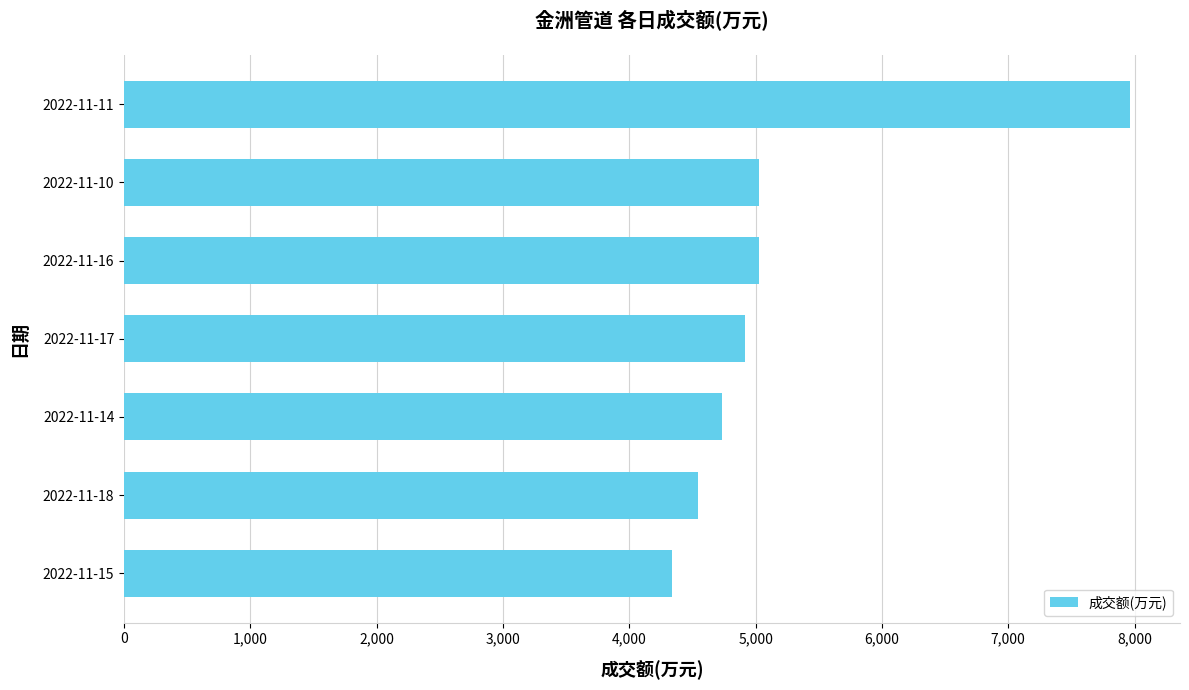

What is the difference between the second highest and second lowest values?

481